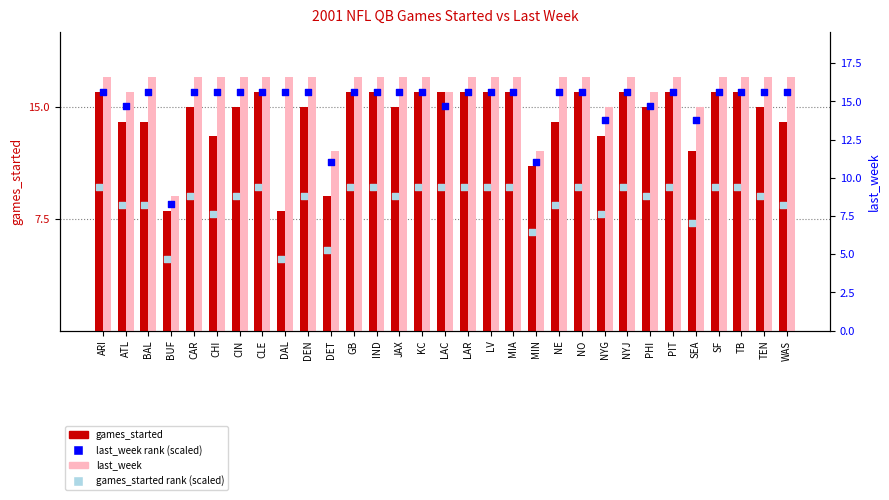

Which series contains the highest Y value?

last_week